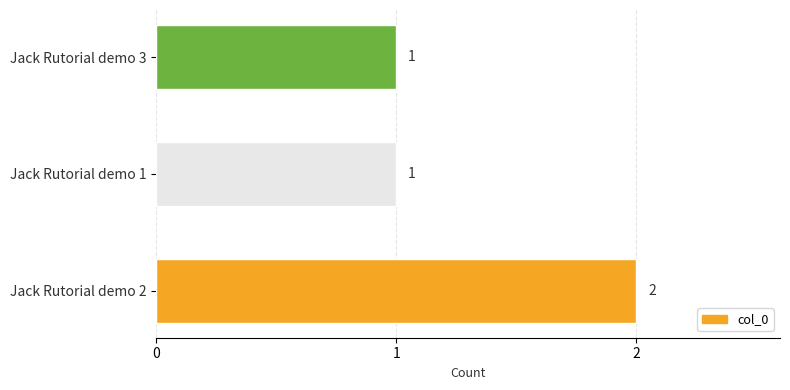

The chart shows a value of 1 at Jack Rutorial demo 1. True or false?

True